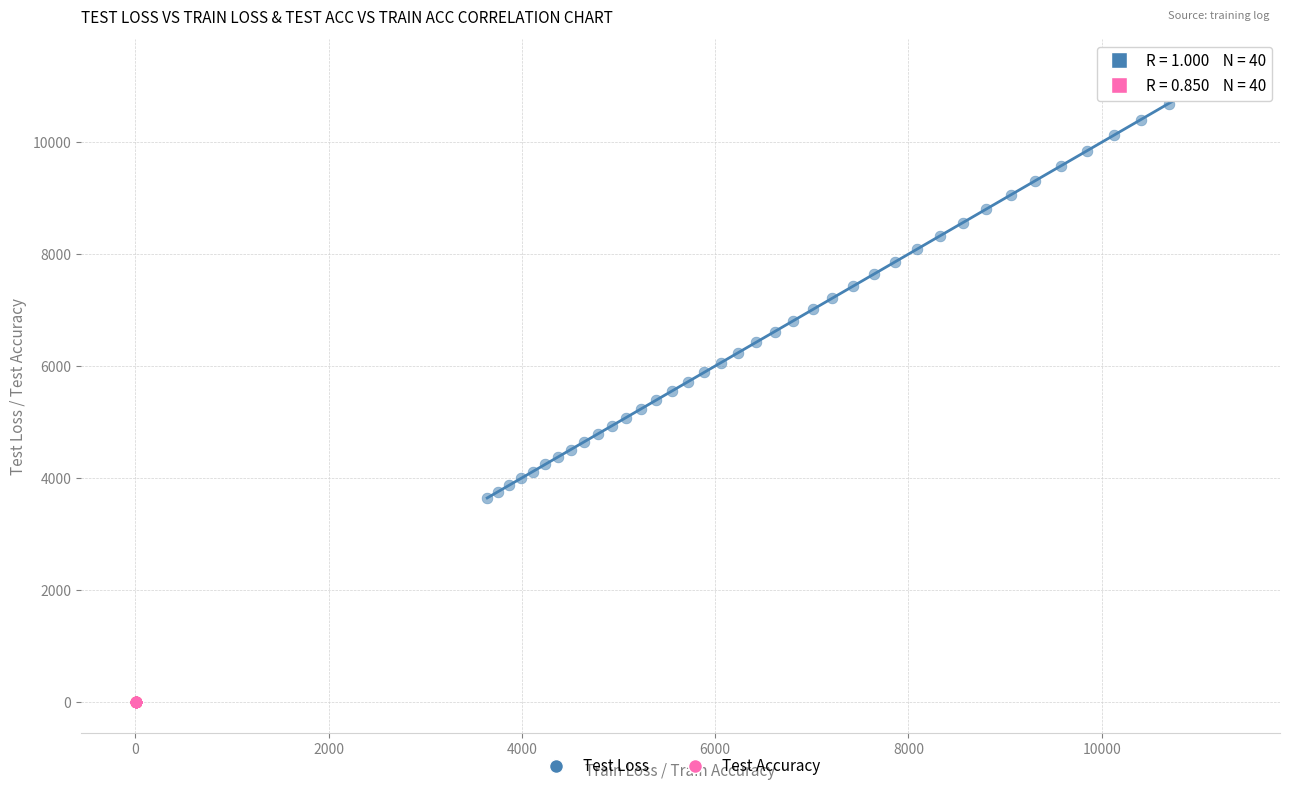

Which series reaches the maximum Y coordinate?

Test Loss